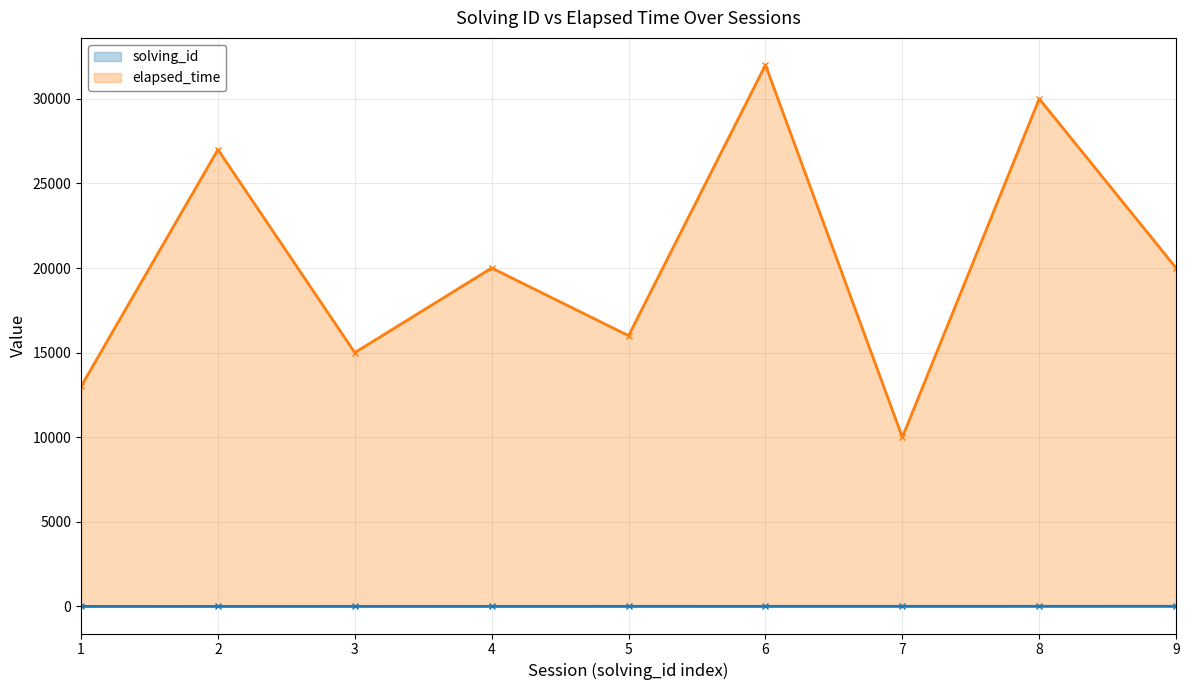

List the labels in order of solving_id value, largest first.

9, 8, 7, 6, 5, 4, 3, 2, 1